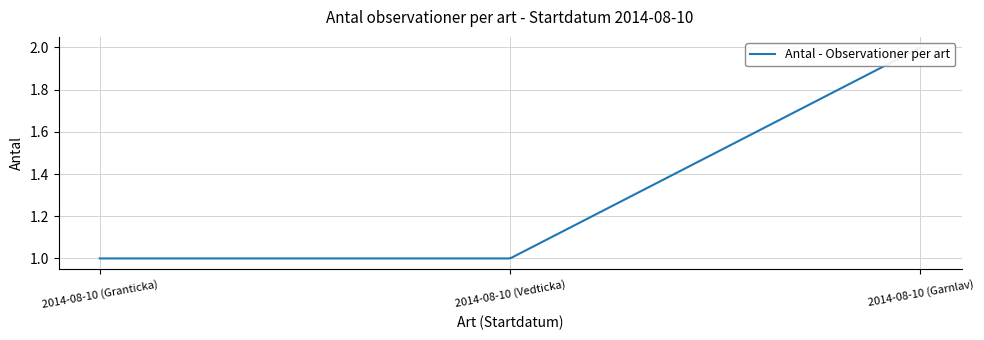

How many data points does each series have?

3